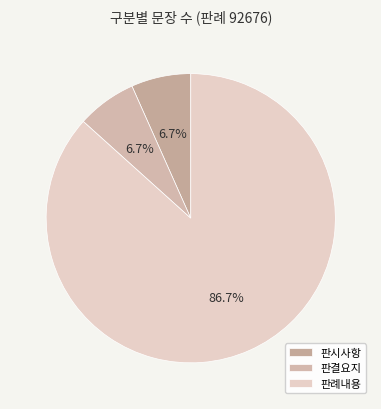

Is it true that 판결요지 is 7% of the pie?

True